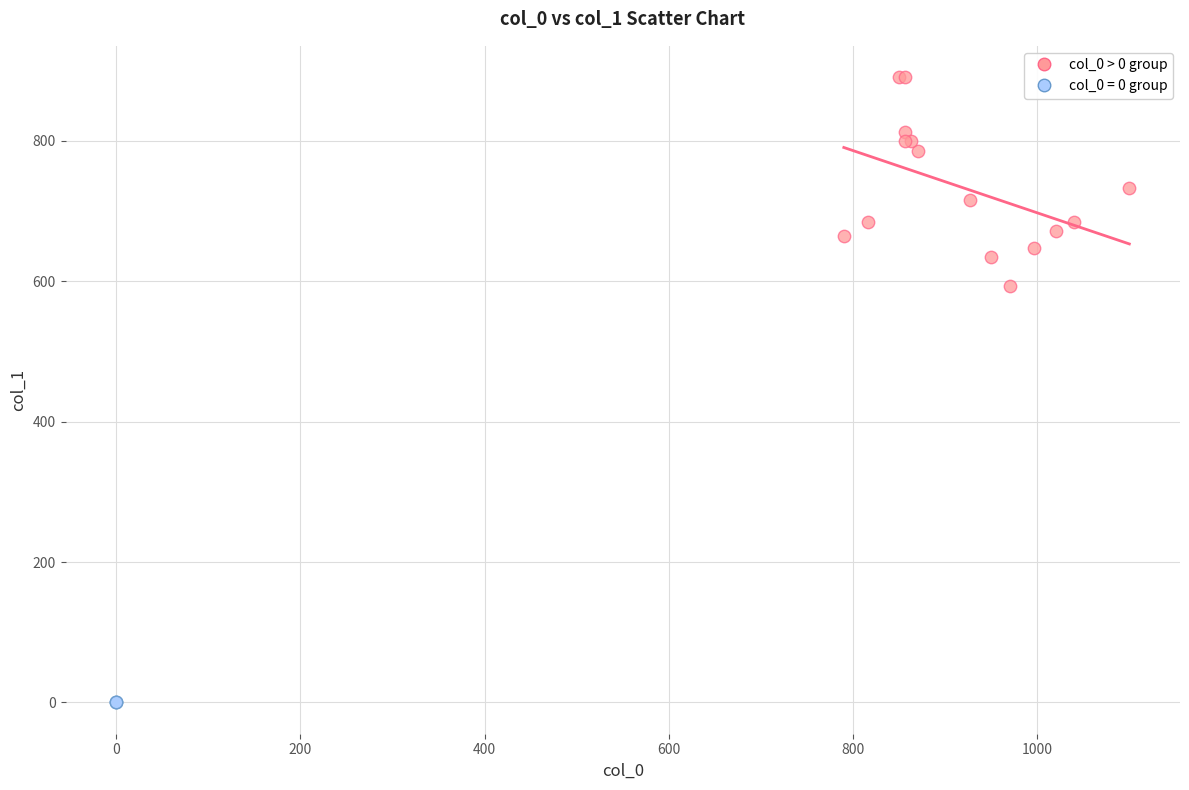

Which series contains the lowest Y value?

col_0 = 0 group